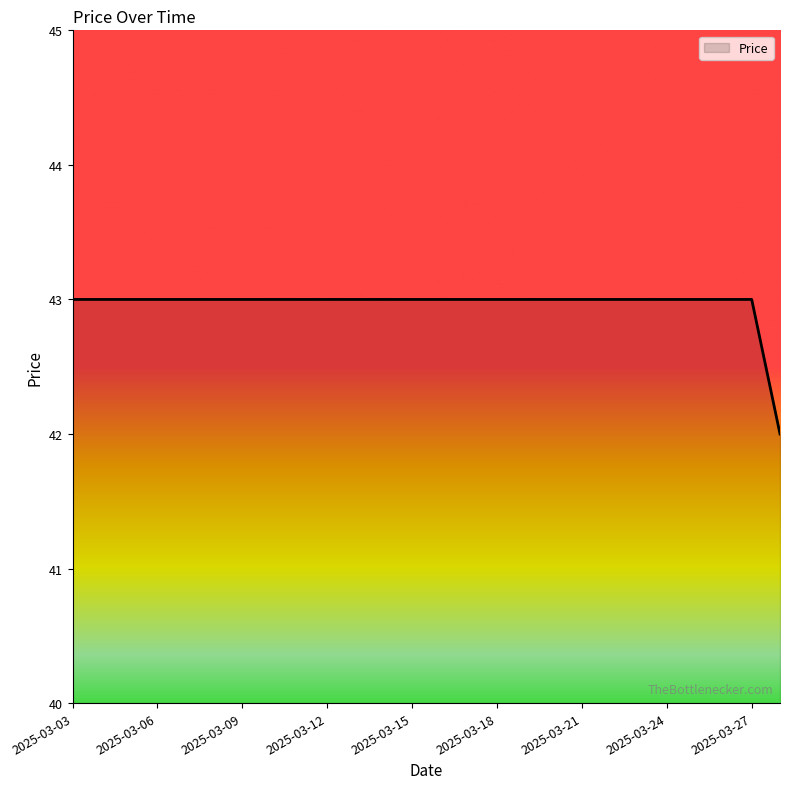

What is the minimum value shown in the chart?

42